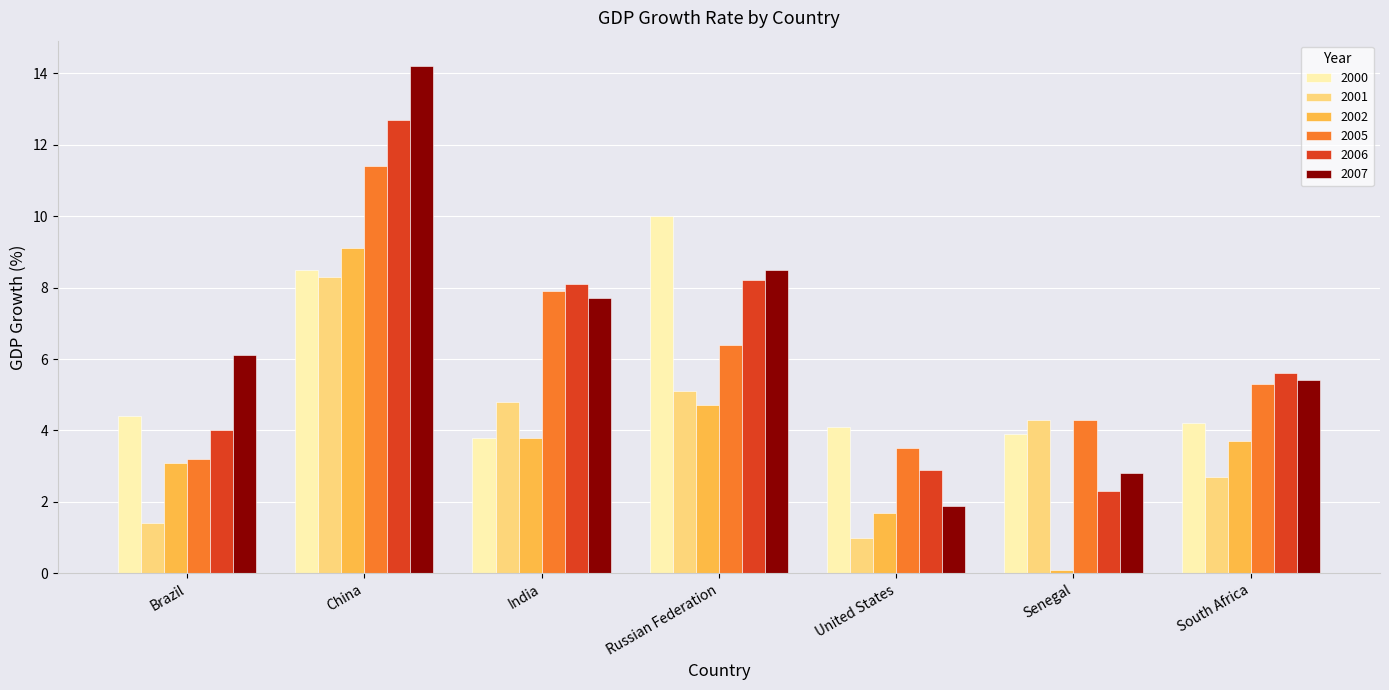

Which category has the lowest value in the 2005 series?

Brazil